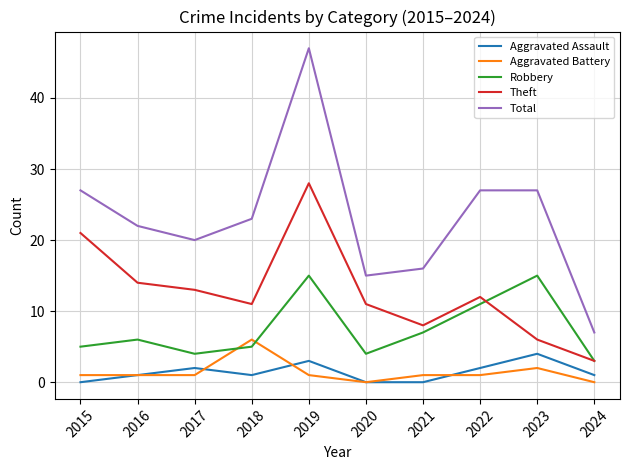

At which label is Theft closest to 15?

2016